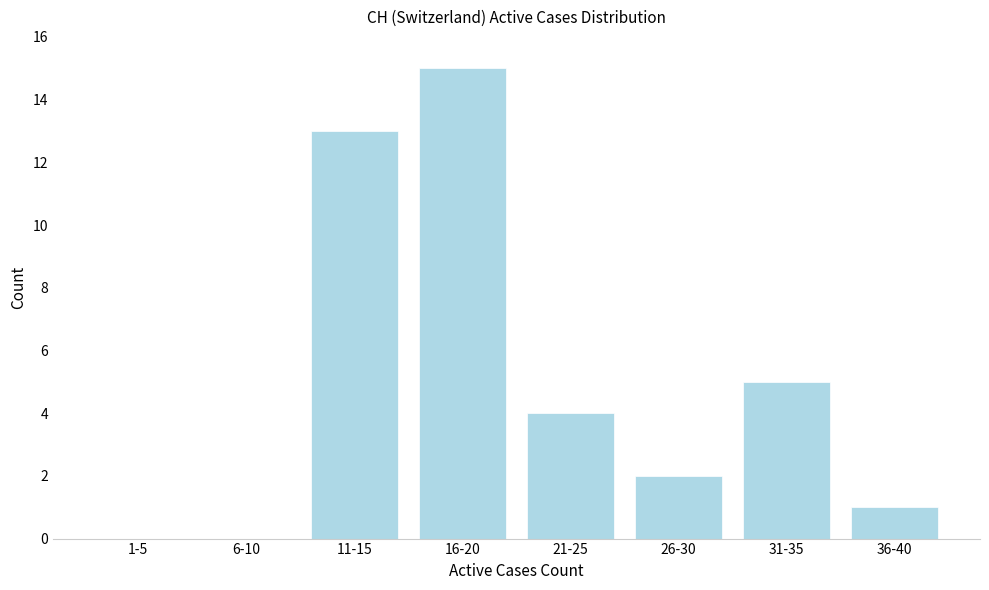

Reading left to right, what are all the values shown in this chart?

1-5=0	6-10=0	11-15=13	16-20=15	21-25=4	26-30=2	31-35=5	36-40=1